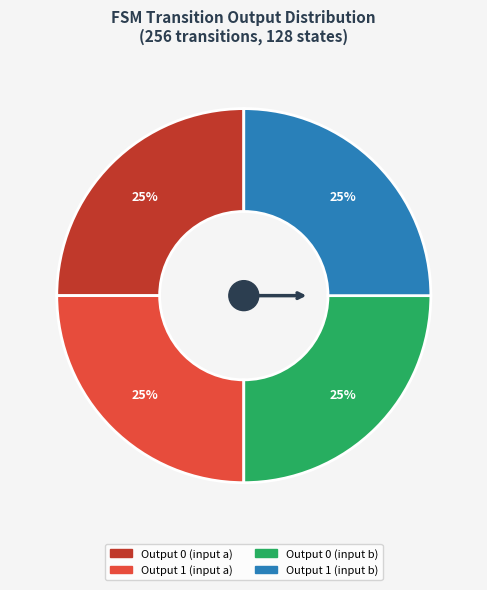

Does any single category account for the majority?

No